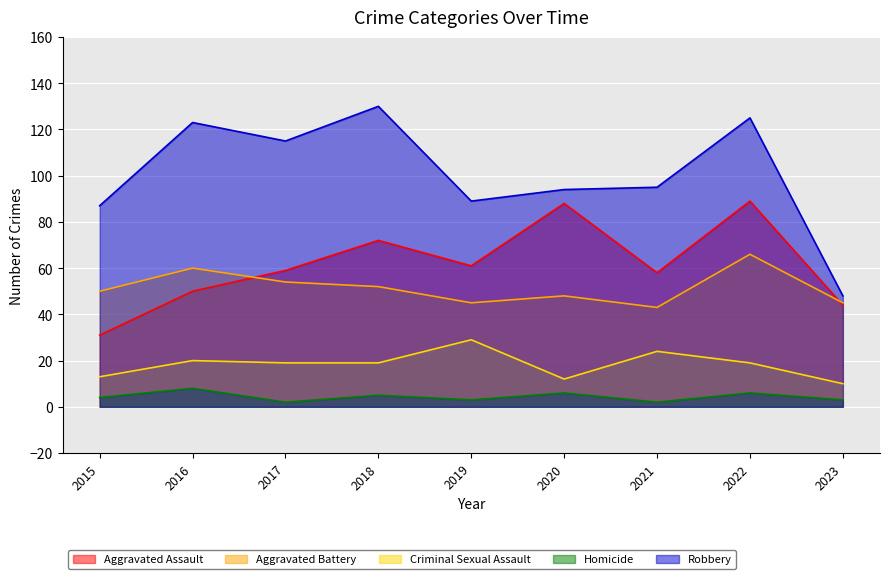

Where does the Aggravated Battery series first go above 50?

2016